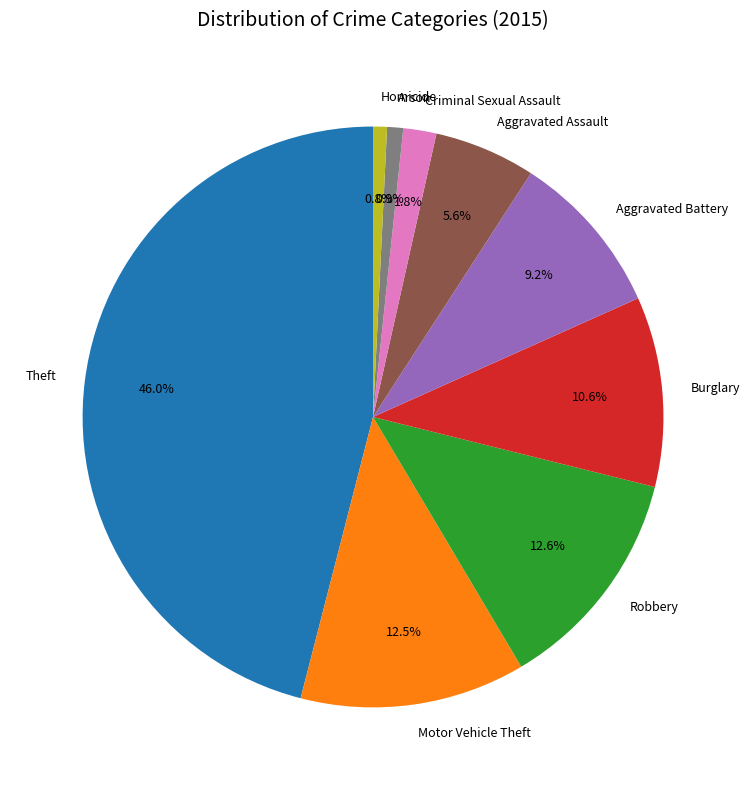

How many segments does this pie chart have?

9